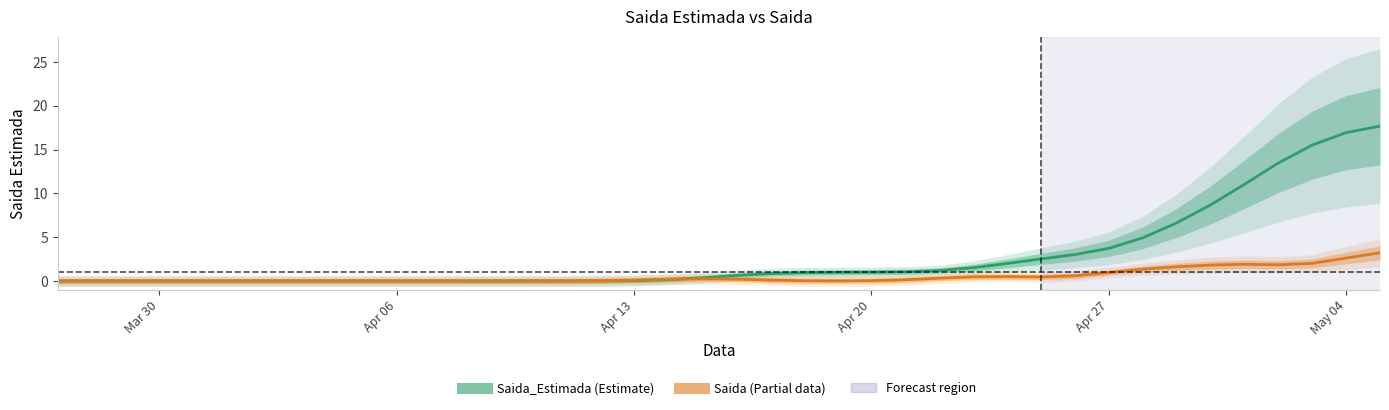

What is the difference between the maximum and minimum values in the Saida series?

3.2